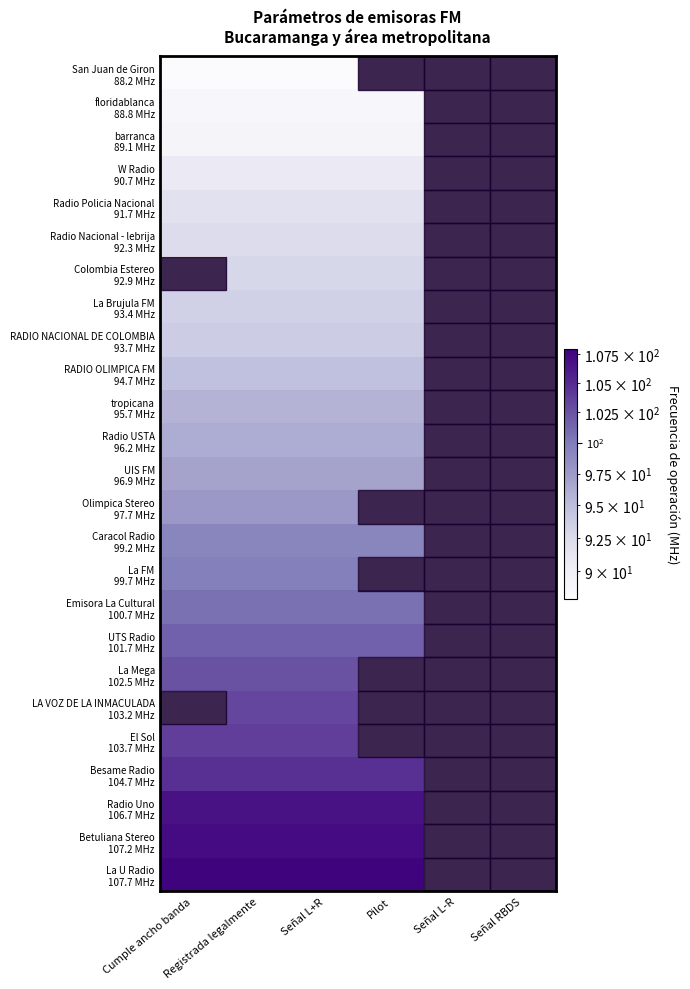

What is the difference between the highest and lowest values at Señal L+R?

19.5